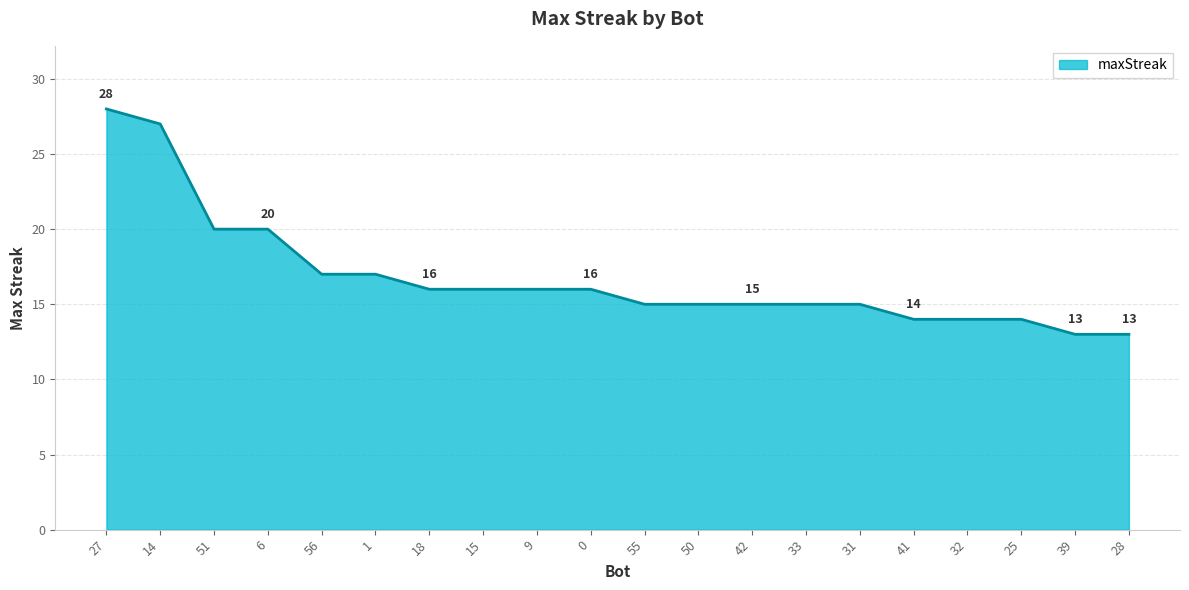

What is the smallest value displayed?

13